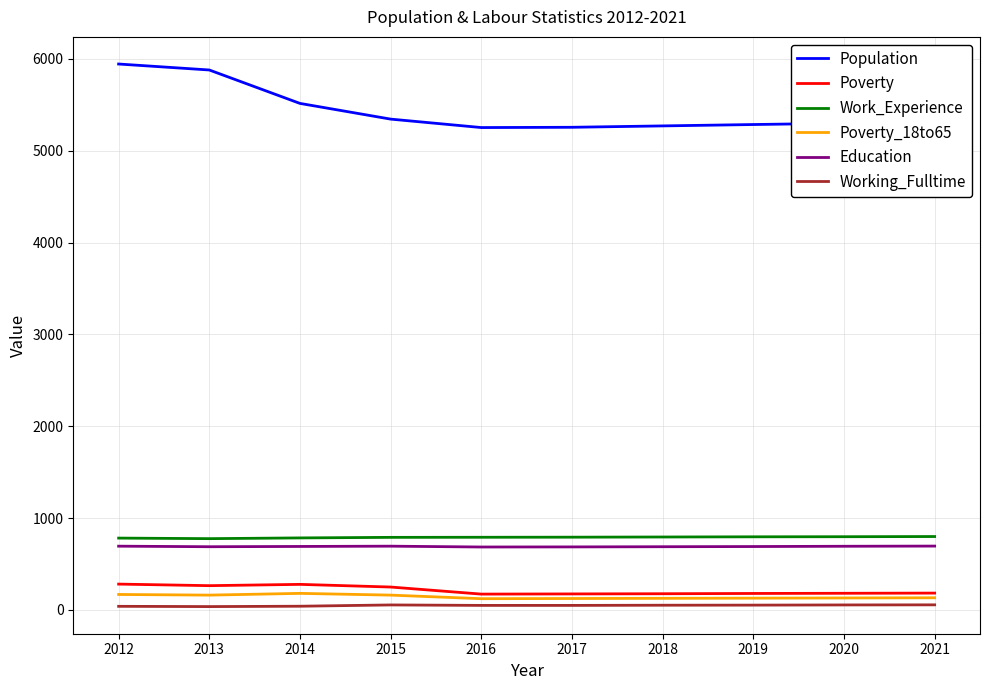

Which series has the widest spread of values?

Population